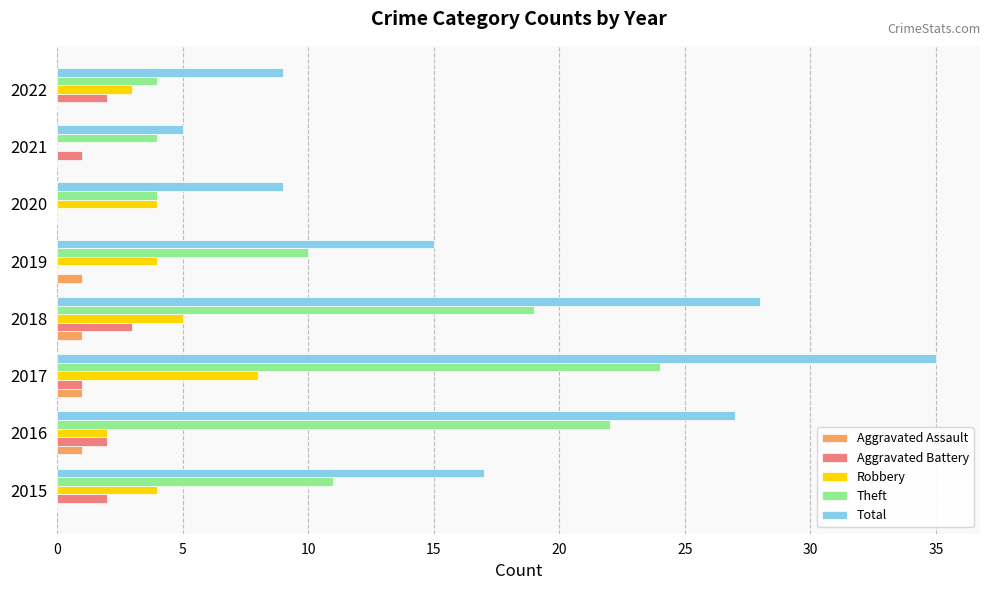

How many categories are shown in the chart?

8